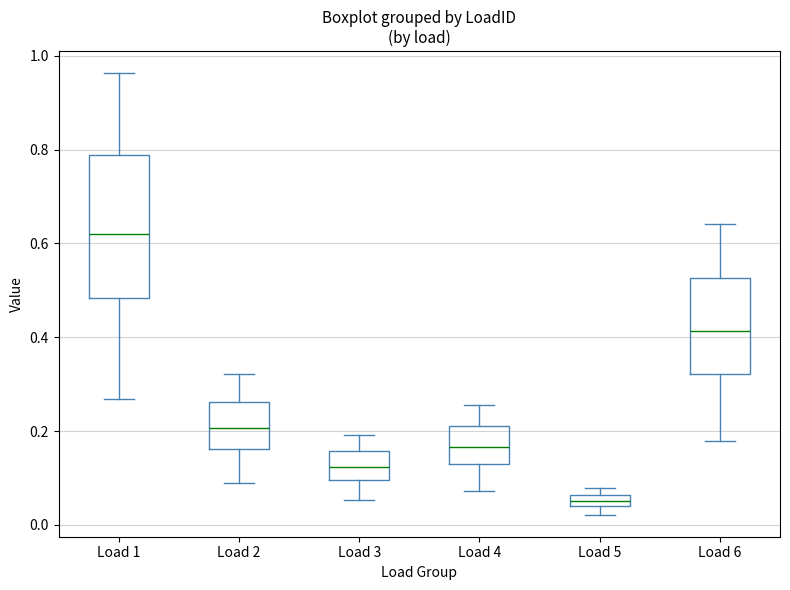

Which box's median line is the highest?

Load 1